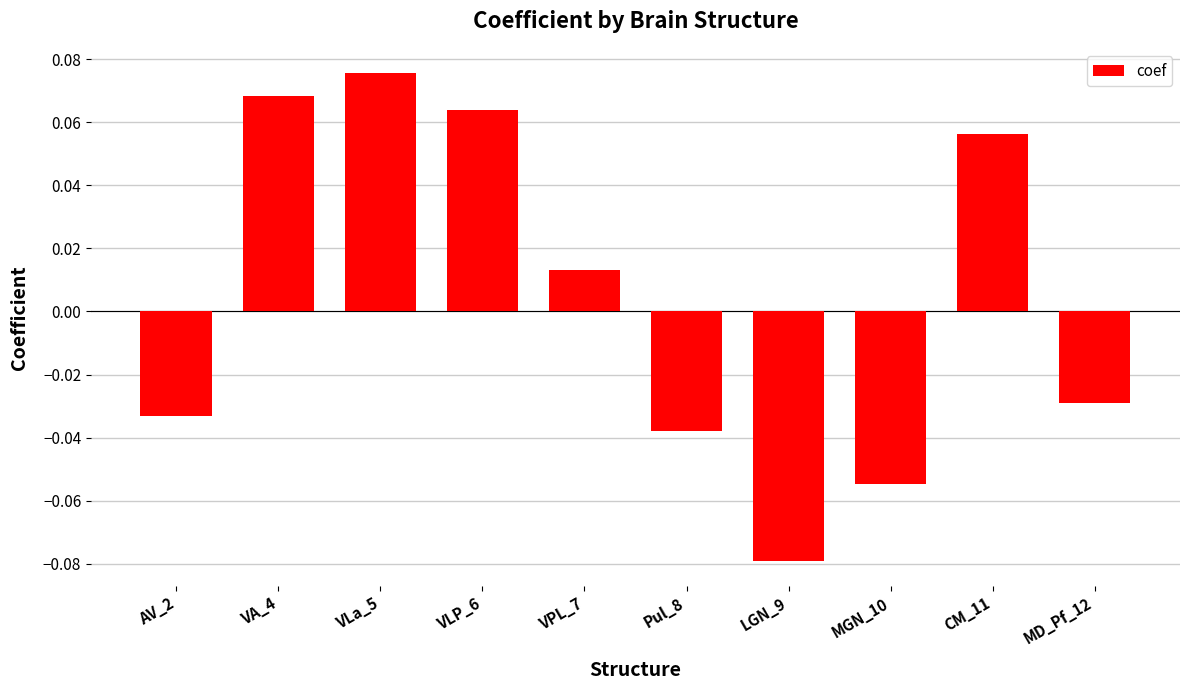

At which label does the data first exceed 0?

VA_4